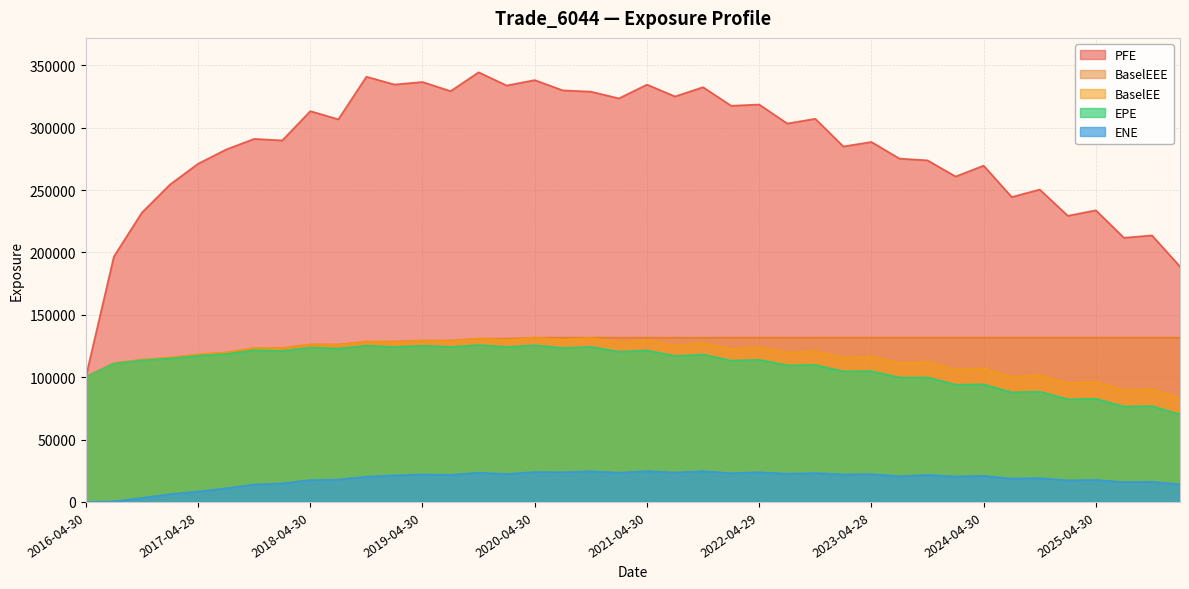

At how many categories does at least one series exceed 207726?

37